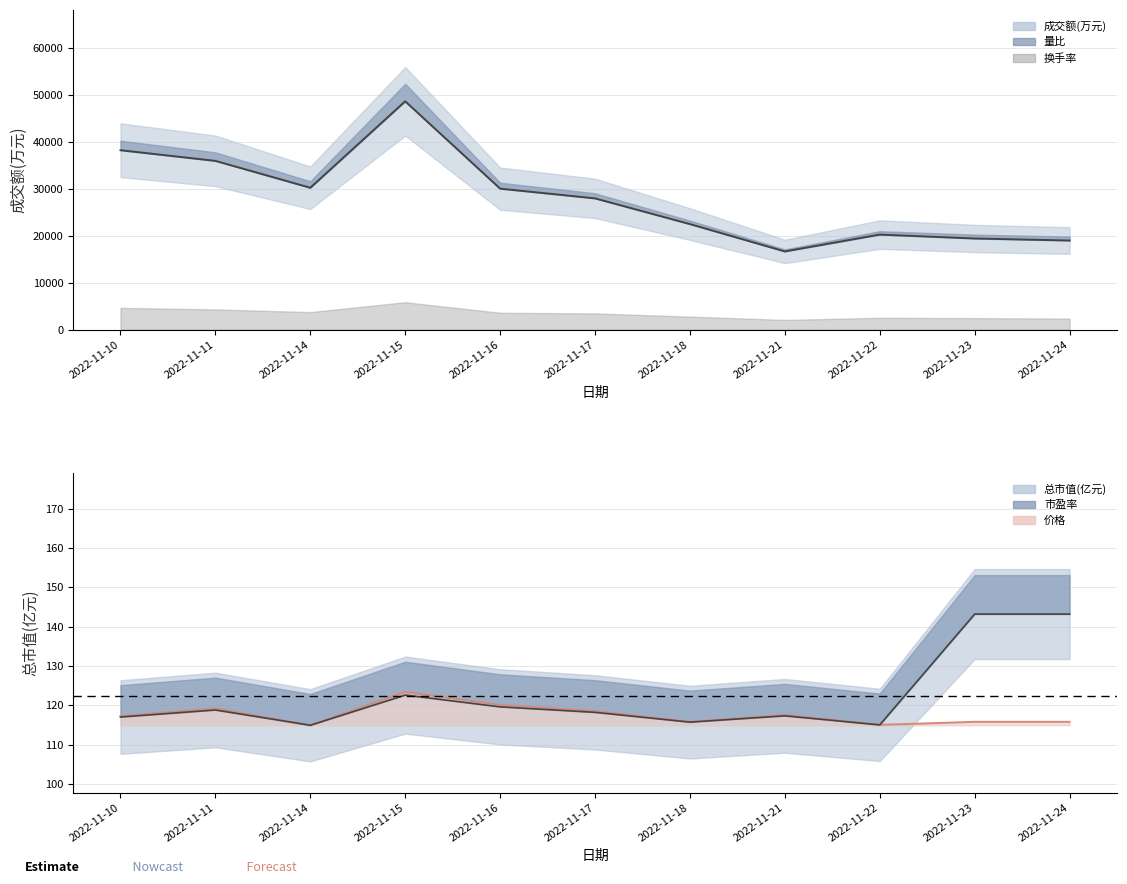

True or false: 总市值(亿元) has more than 0 interior local peaks.

True